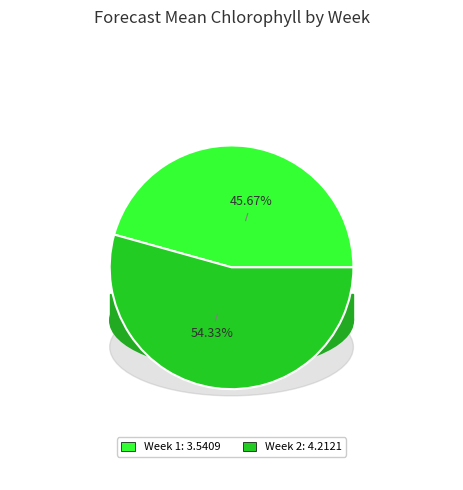

Does Week 2 account for over 50% of the chart?

Yes